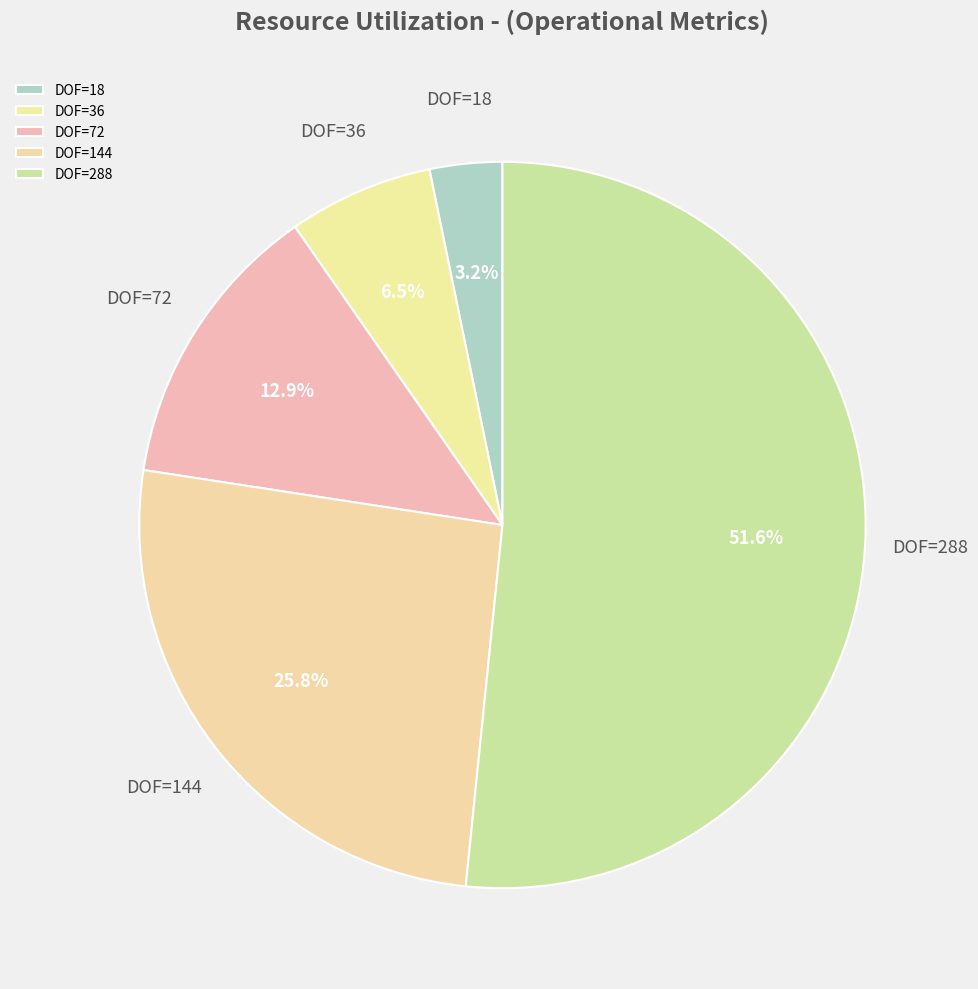

What percentage do DOF=36 and DOF=72 together represent?

19.4%